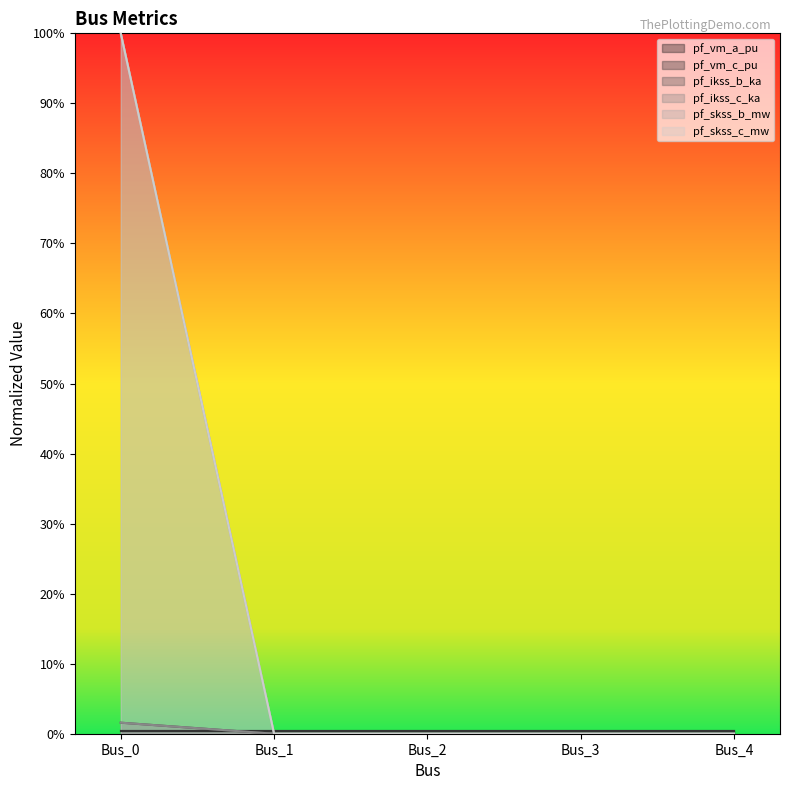

Which series has the largest total across all categories?

pf_ikss_b_ka